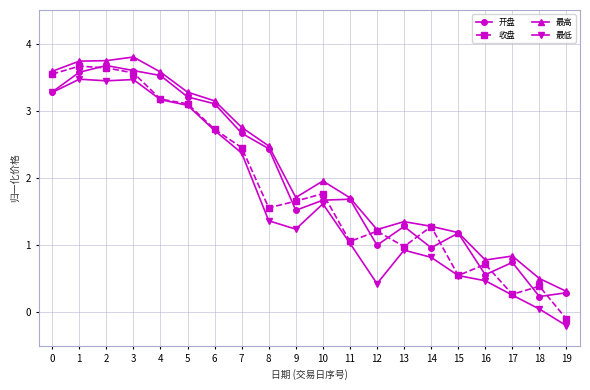

Which series ends up on top after the final intersection of 开盘 and 收盘?

开盘